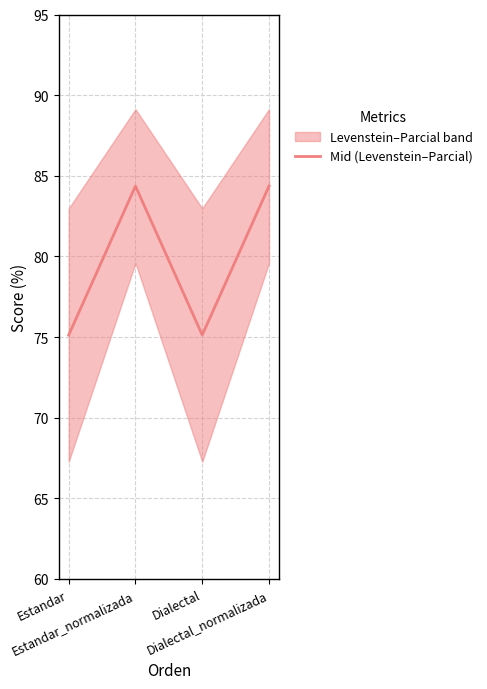

What is the minimum value shown in the chart?

75.1